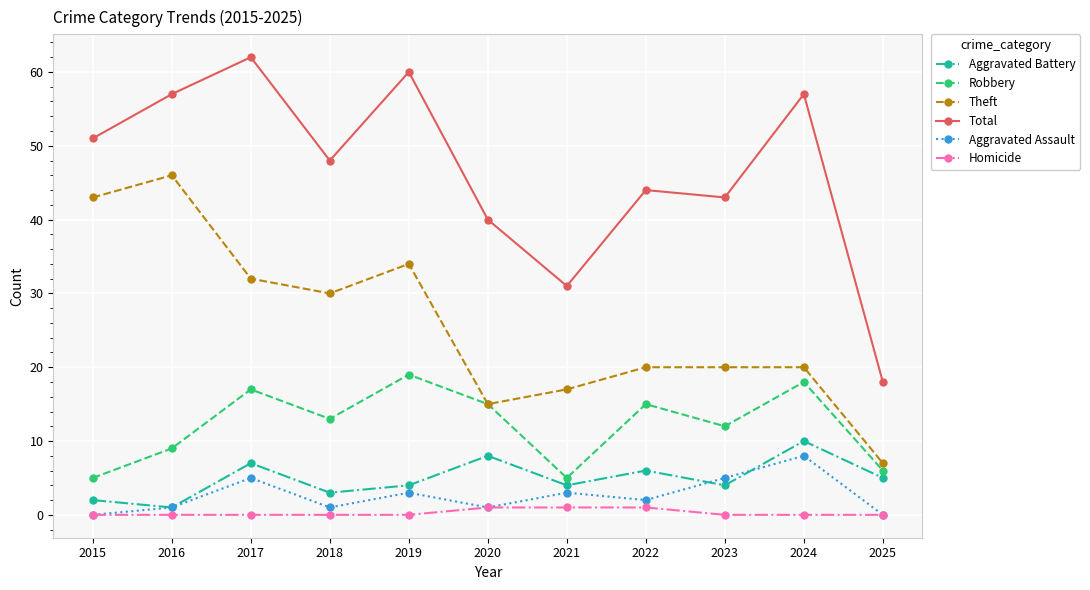

Reading left to right, transcribe all the data shown in this chart.

Aggravated Battery: 2	1	7	3	4	8	4	6	4	10	5
Robbery: 5	9	17	13	19	15	5	15	12	18	6
Theft: 43	46	32	30	34	15	17	20	20	20	7
Total: 51	57	62	48	60	40	31	44	43	57	18
Aggravated Assault: 0	1	5	1	3	1	3	2	5	8	0
Homicide: 0	0	0	0	0	1	1	1	0	0	0